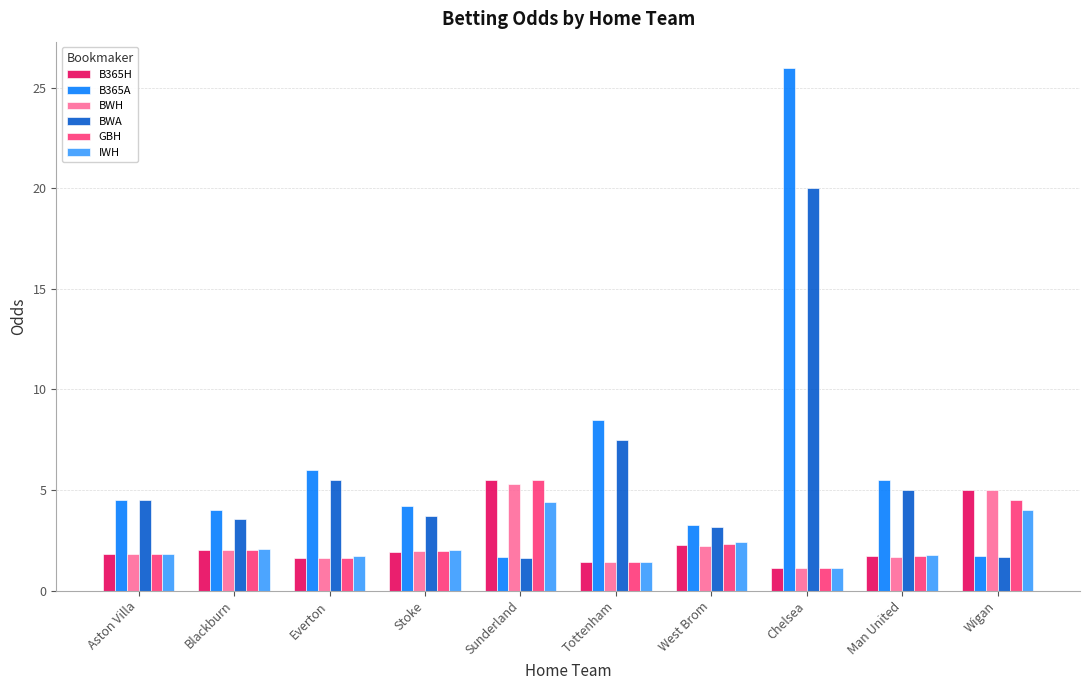

What is the label of the 7th bar from the left?

West Brom